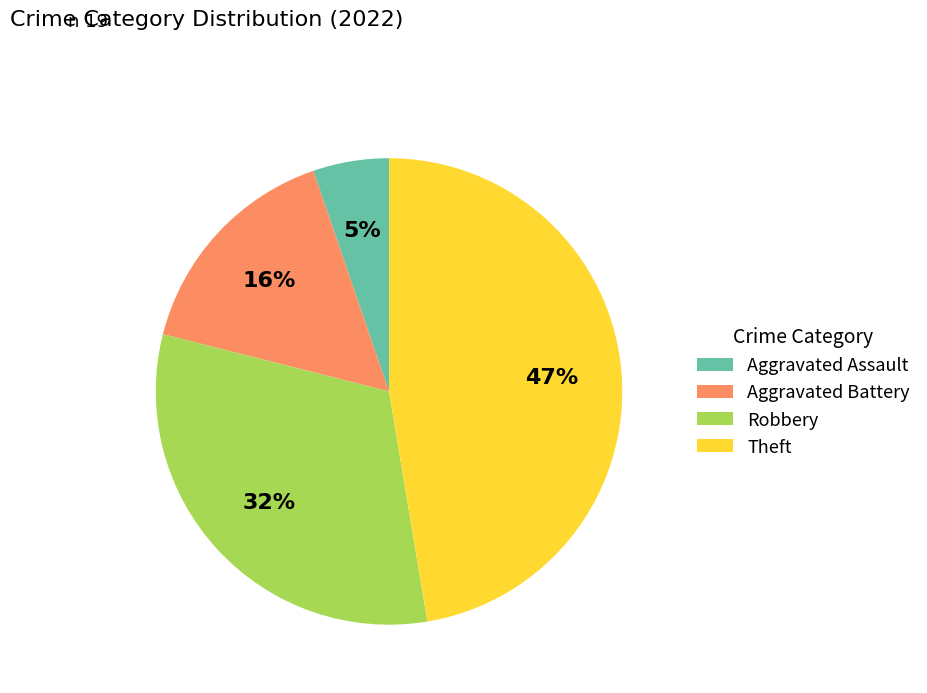

Rank the categories by value from lowest to highest.

Aggravated Assault, Aggravated Battery, Robbery, Theft